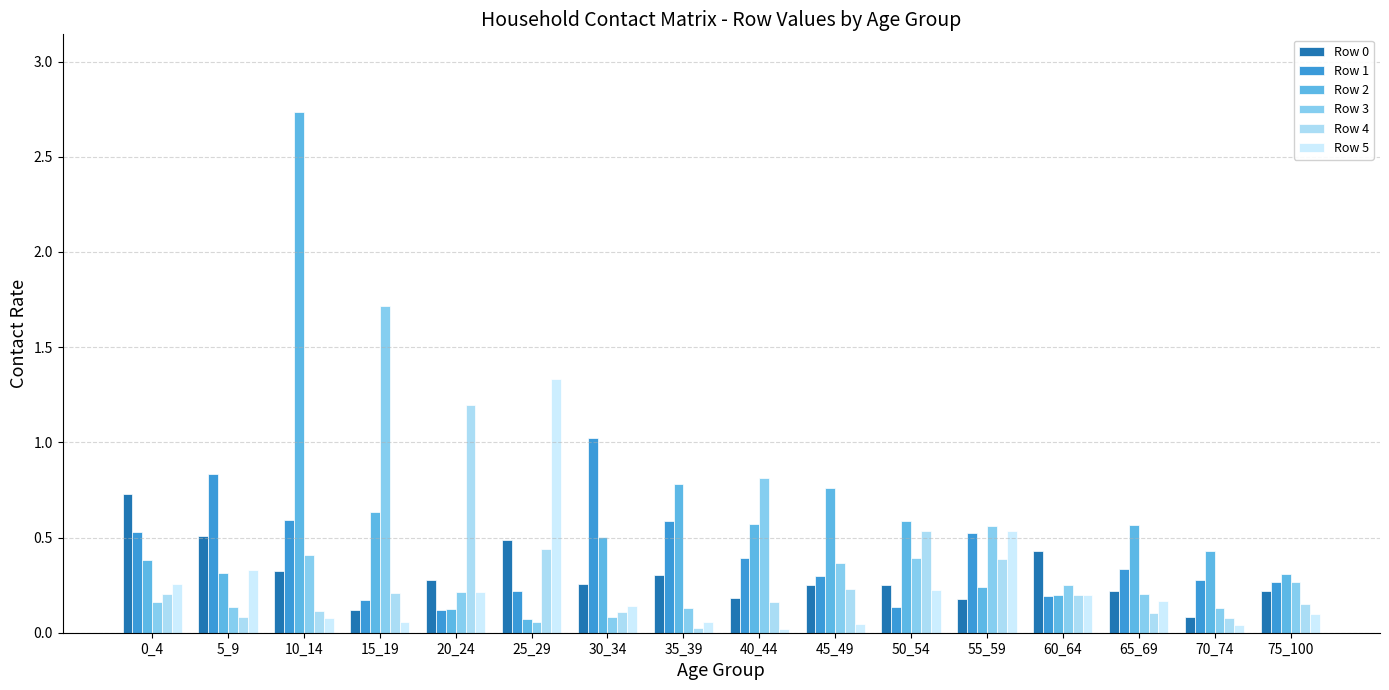

What is the spread (max minus min) of values at 60_64?

0.2